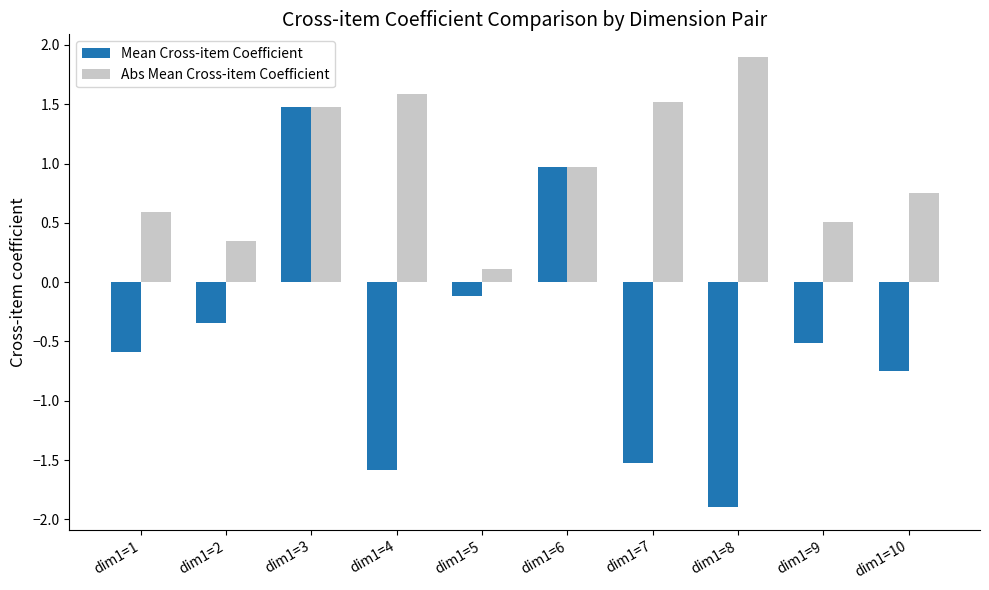

Which series has the largest total across all categories?

Abs Mean Cross-item Coefficient